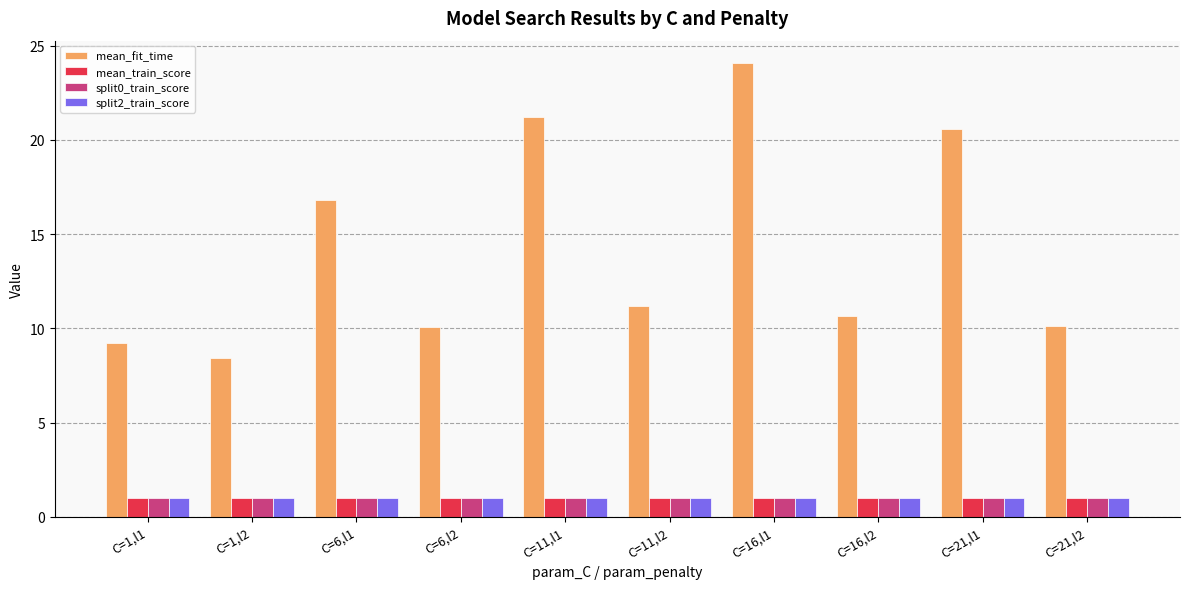

Is it true that mean_train_score equals 1.0 at C=6,l2?

True